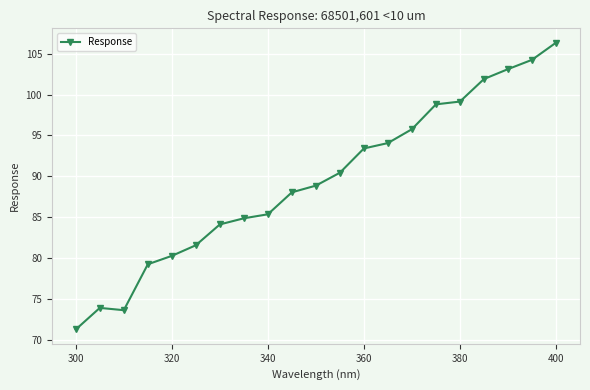

What is the value of the 12th point from the left?

90.4